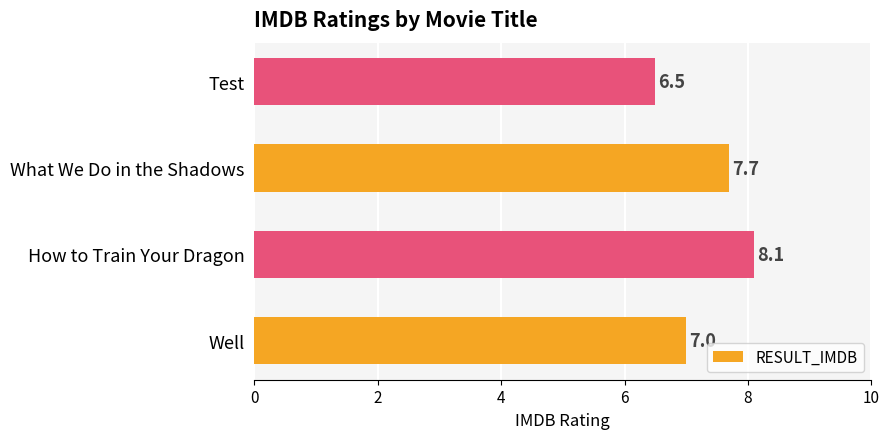

The chart shows a value of 1.6 at What We Do in the Shadows. True or false?

False